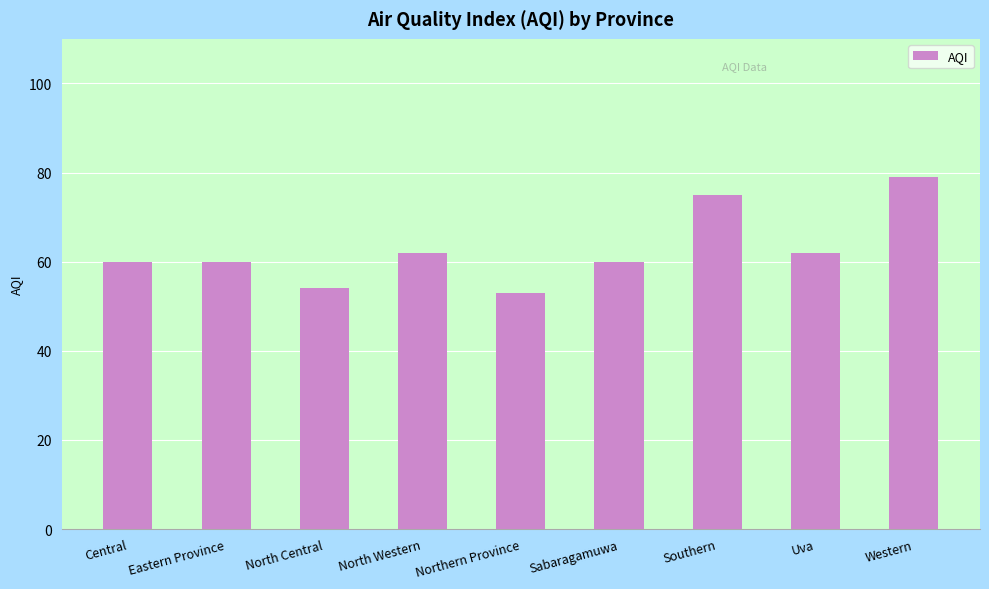

Approximately how many times larger is the value at Southern compared to Uva?

1.2